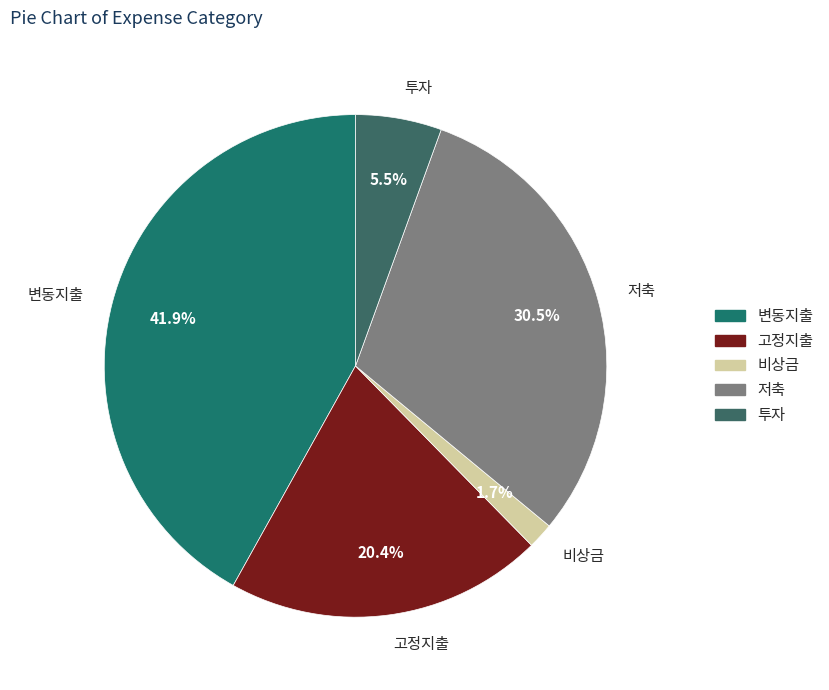

How many segments does this pie chart have?

5